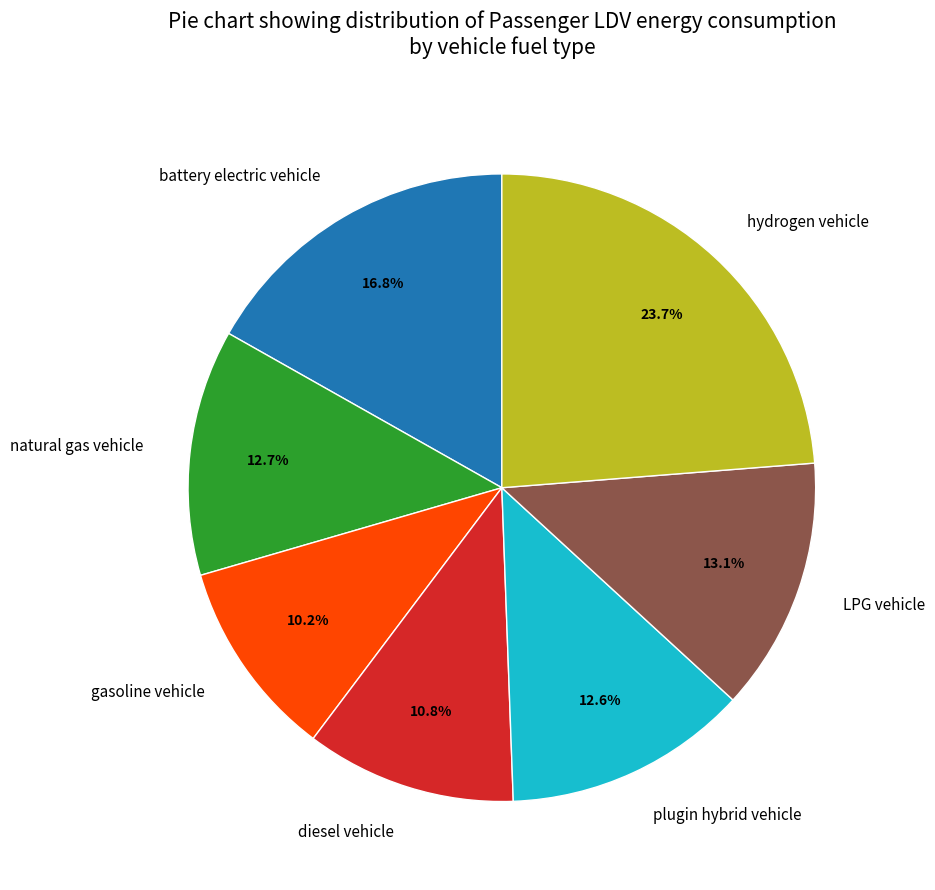

How much of the chart is everything except hydrogen vehicle?

76.3%